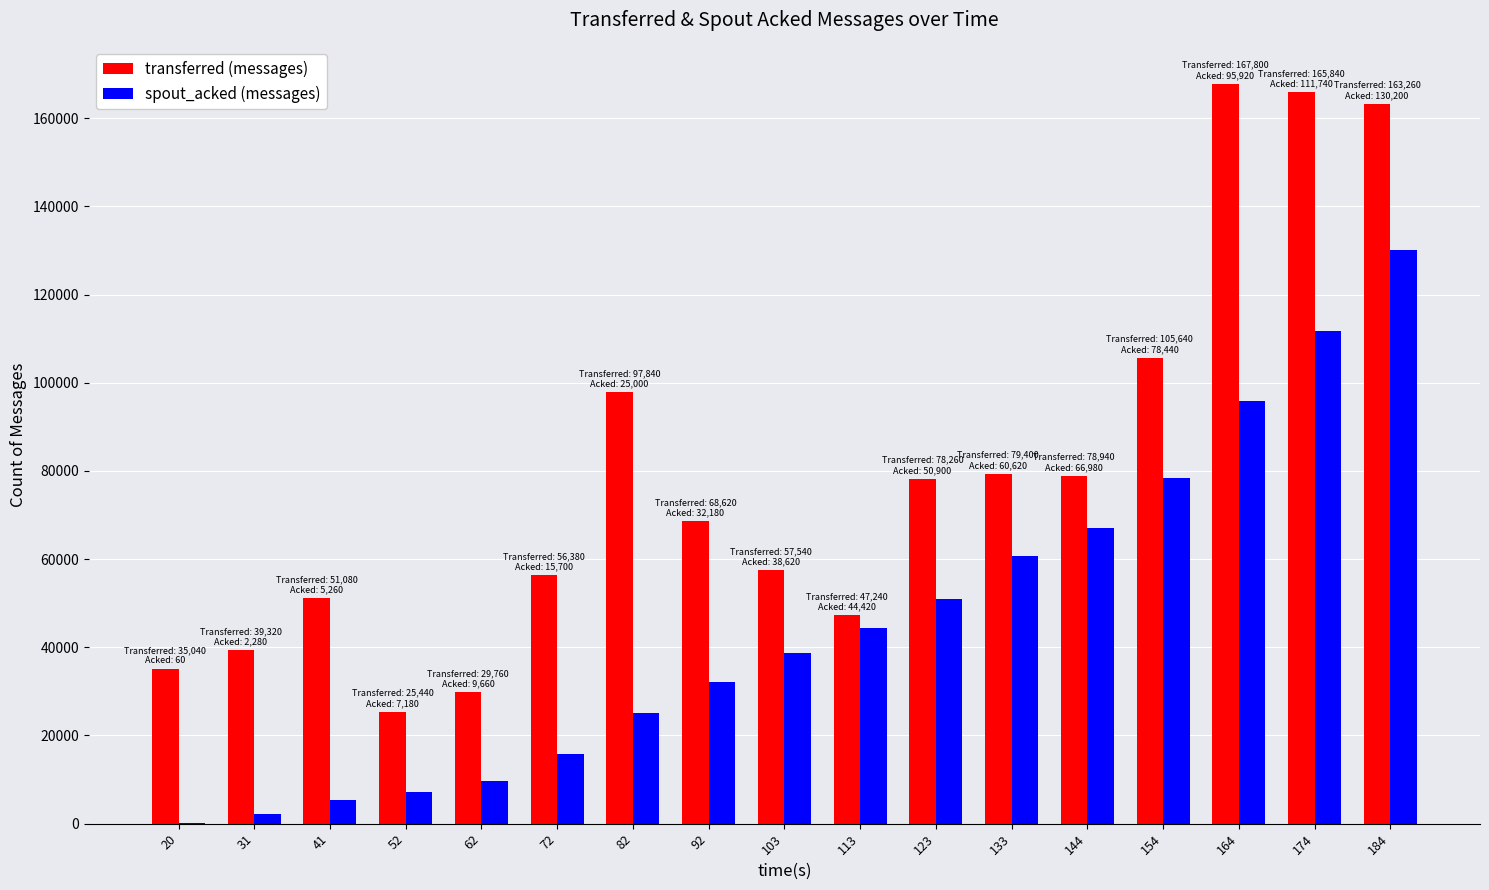

Is the value of spout_acked (messages) at 31 greater than the value of transferred (messages) at 72?

No